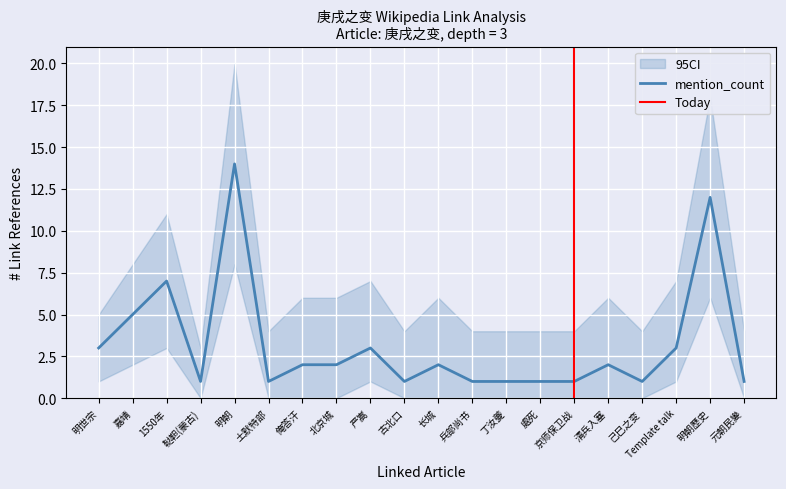

What is the label of the 17th point from the left?

己巳之变